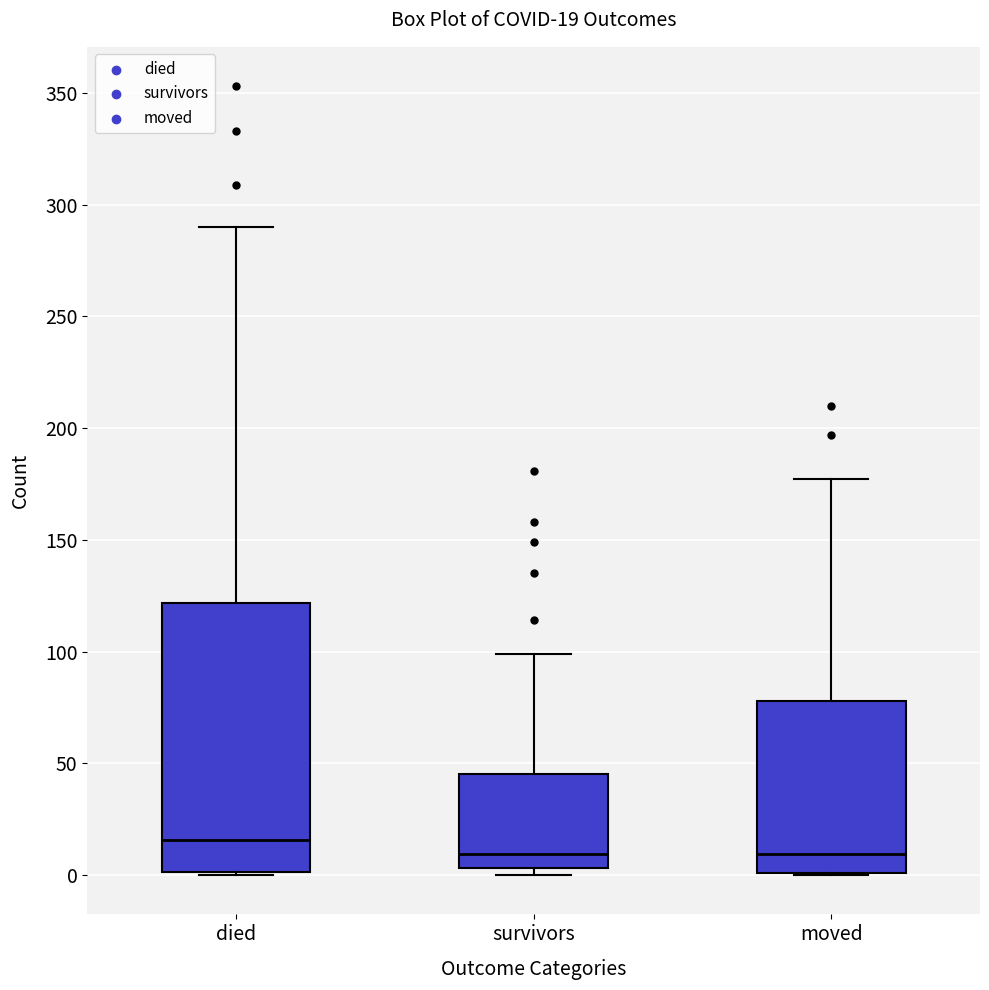

Which box is the tallest, from its lower edge to its upper edge?

died